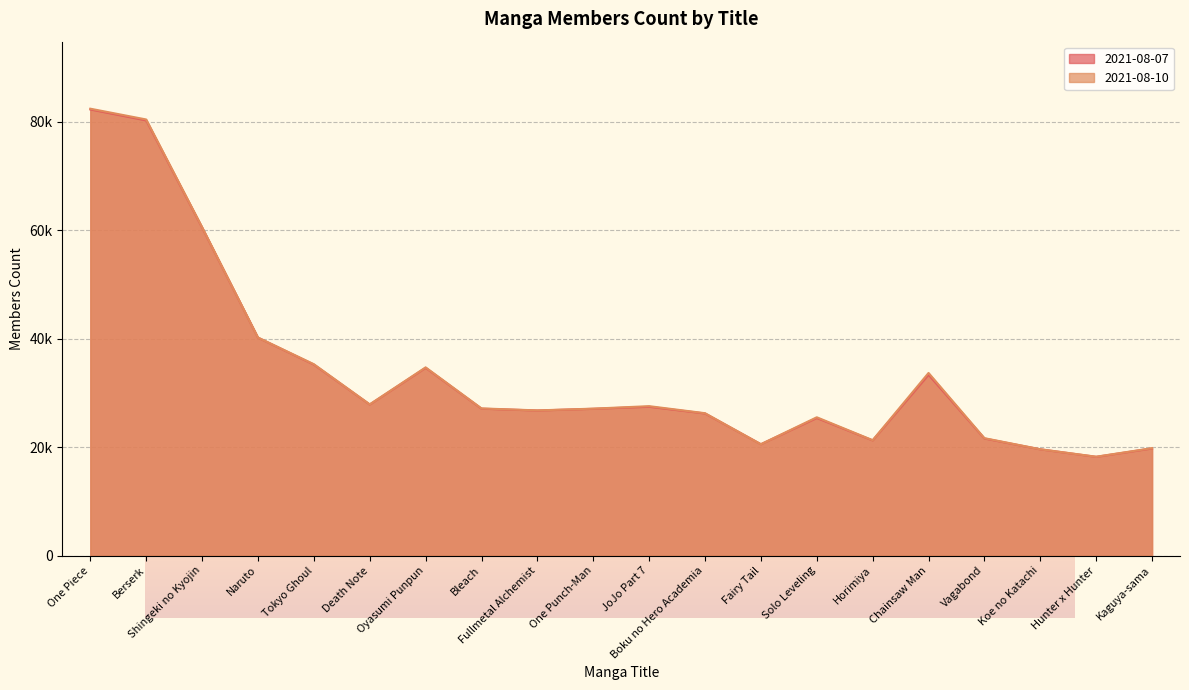

Rank the series at Fairy Tail from lowest to highest value.

2021-08-10, 2021-08-07